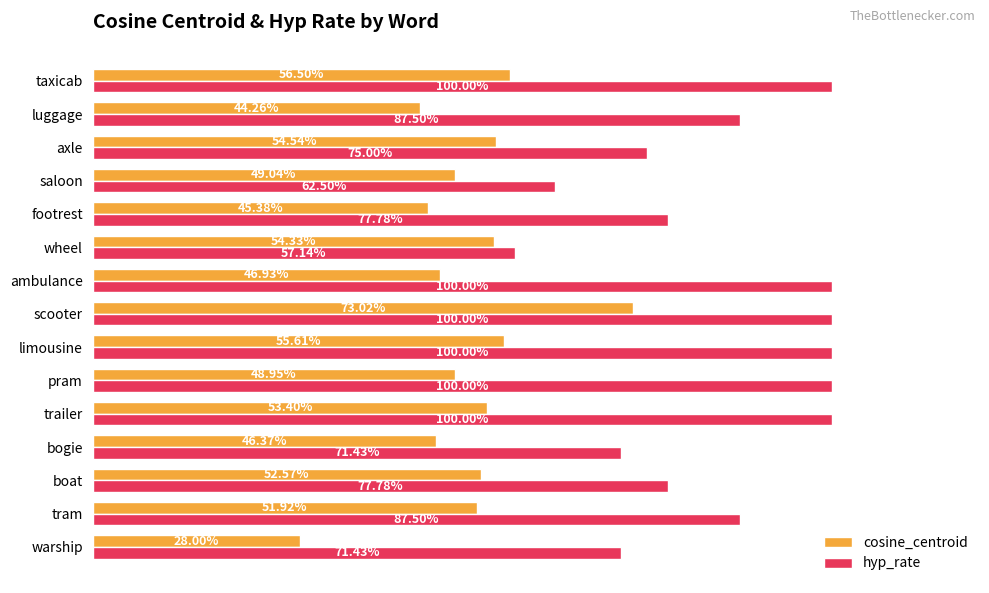

What are all the series names shown in the legend?

cosine_centroid, hyp_rate